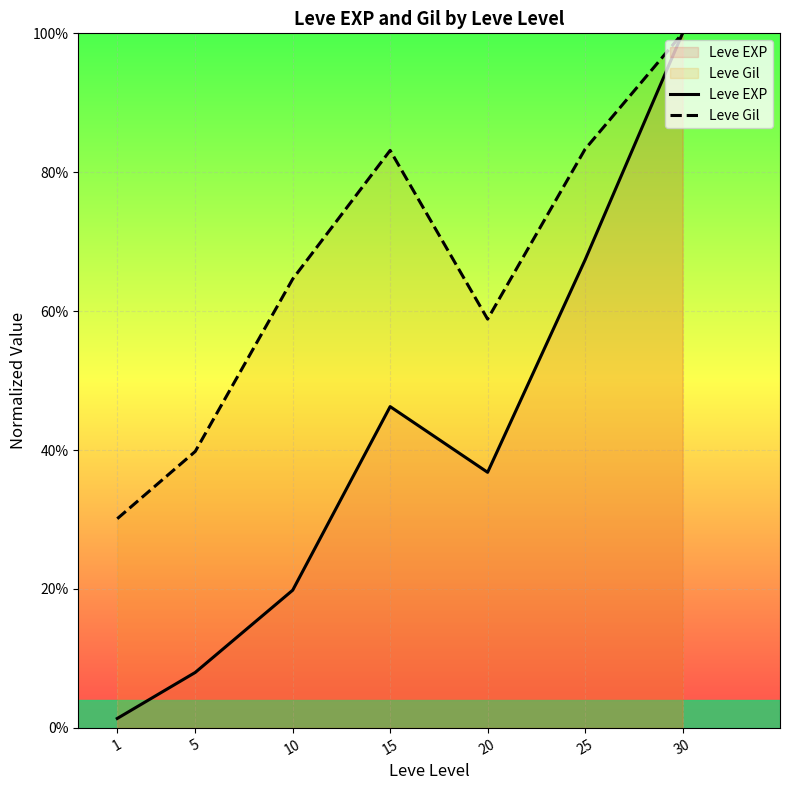

True or false: Leve Gil has a value of 9.8 at 1.

False